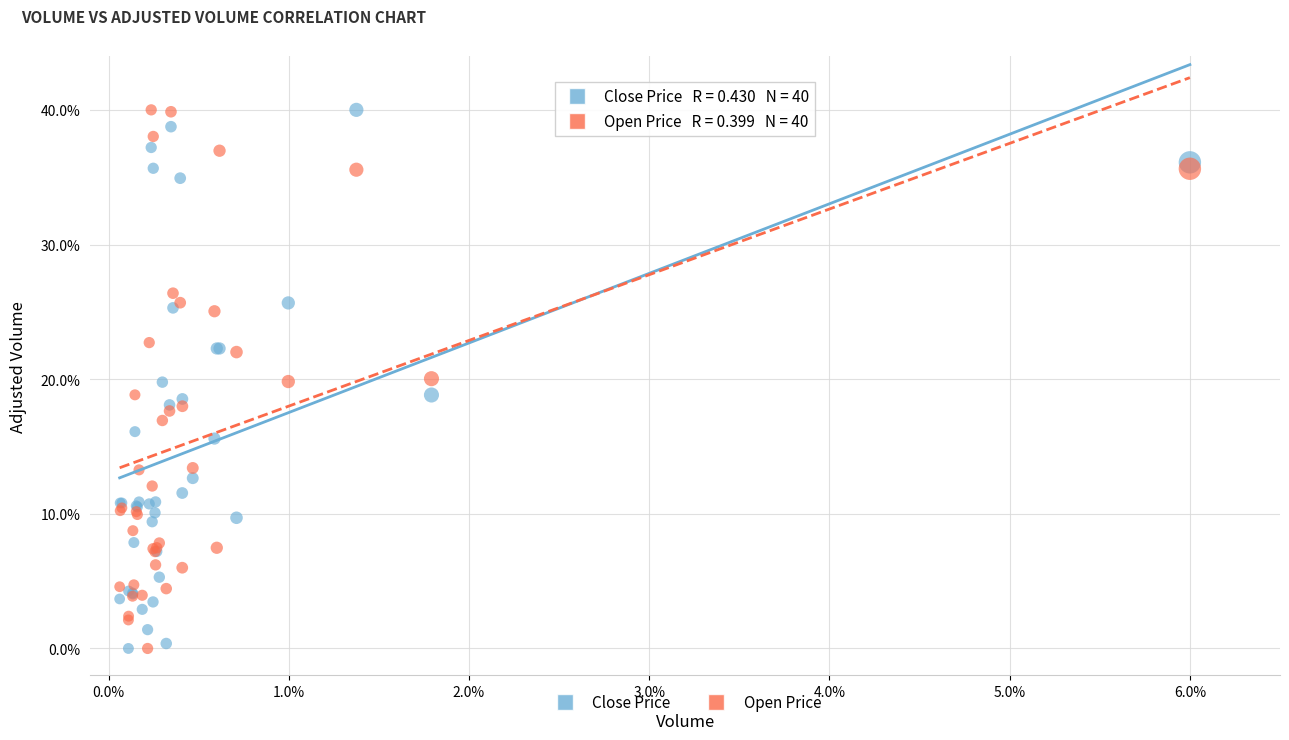

What are all the series names shown in the legend?

Close Price, Open Price